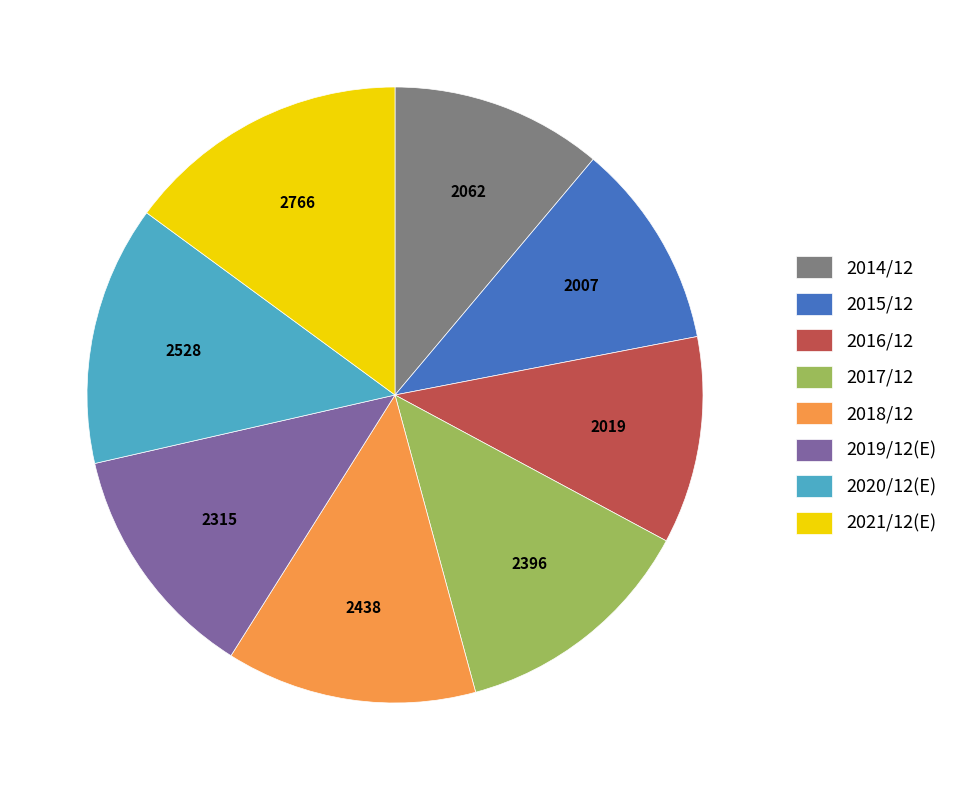

Is it true that 2016/12 is 24% of the pie?

False